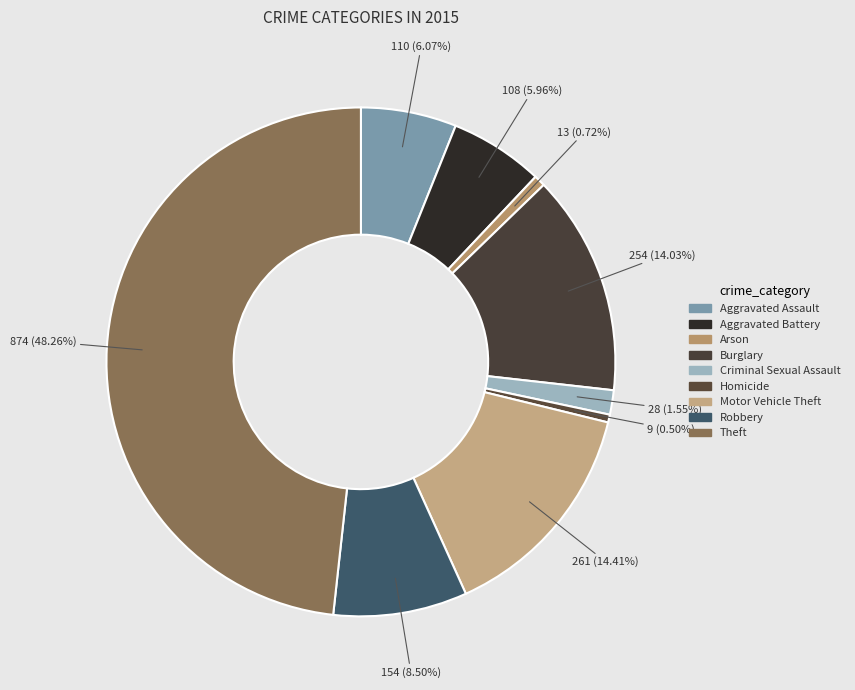

How many segments does this pie chart have?

9